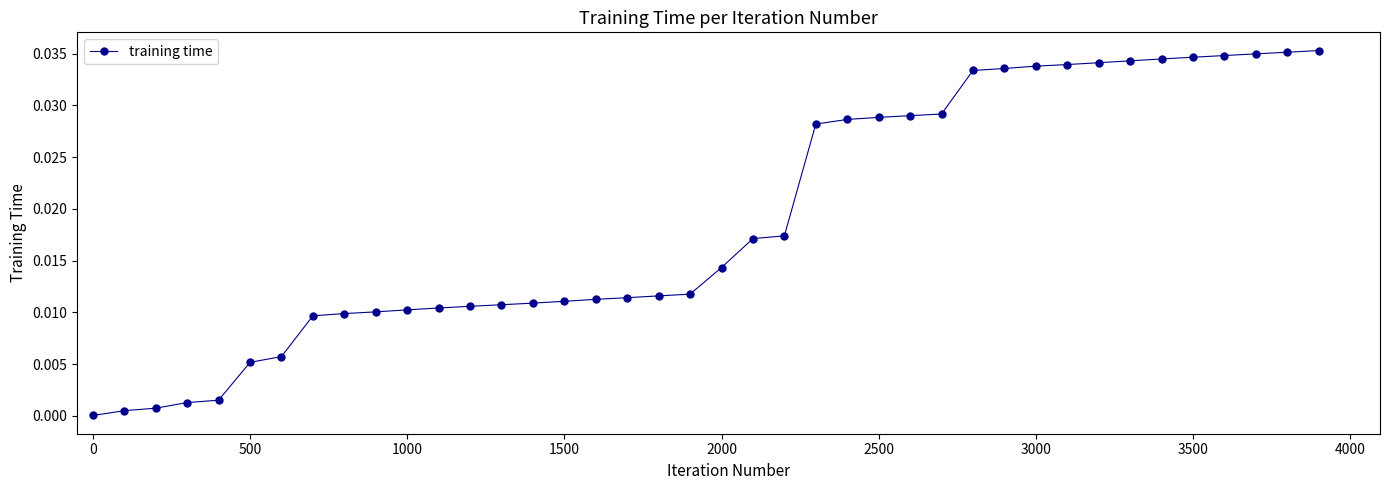

What is the sum of all values?

0.8